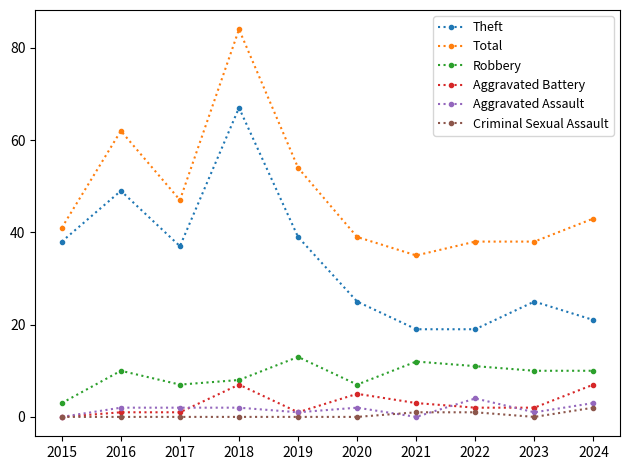

What is the maximum value for Theft?

67